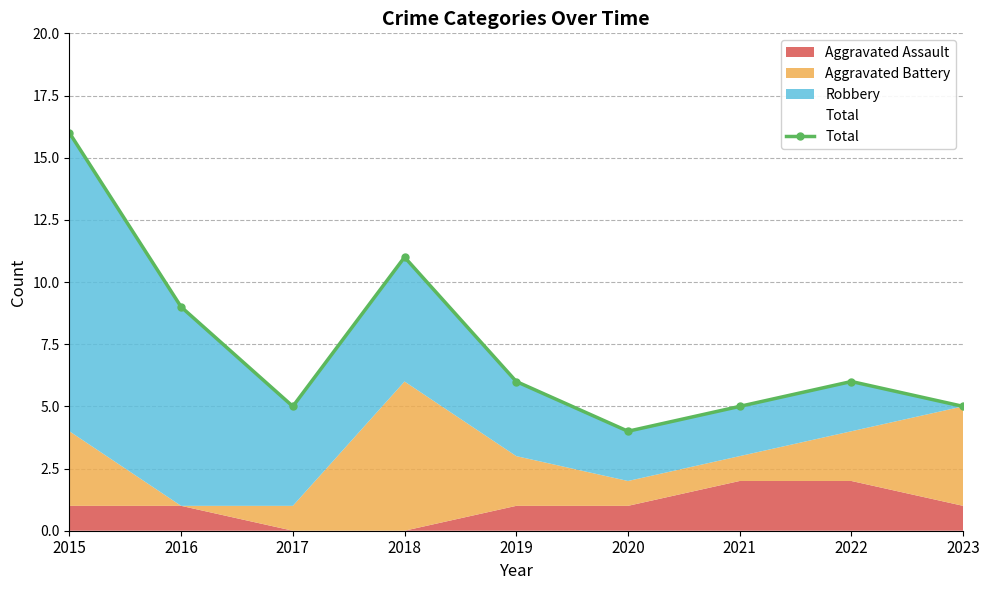

Does the chart display data point markers on the line(s)?

Yes